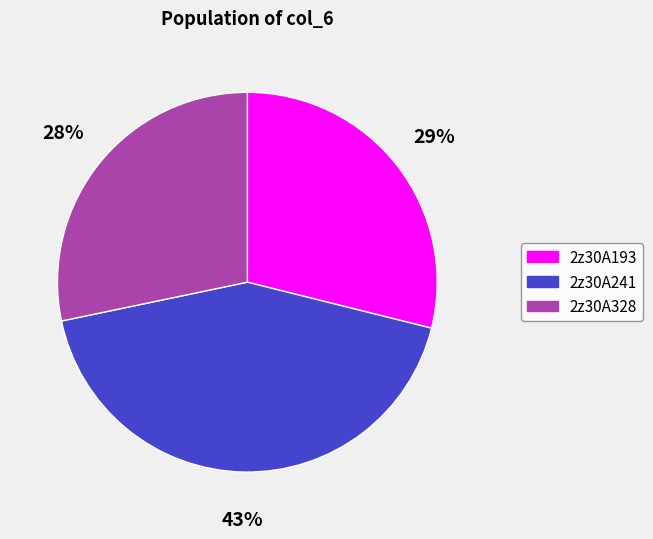

Is the sum of 2z30A193 and 2z30A241 greater than half?

Yes